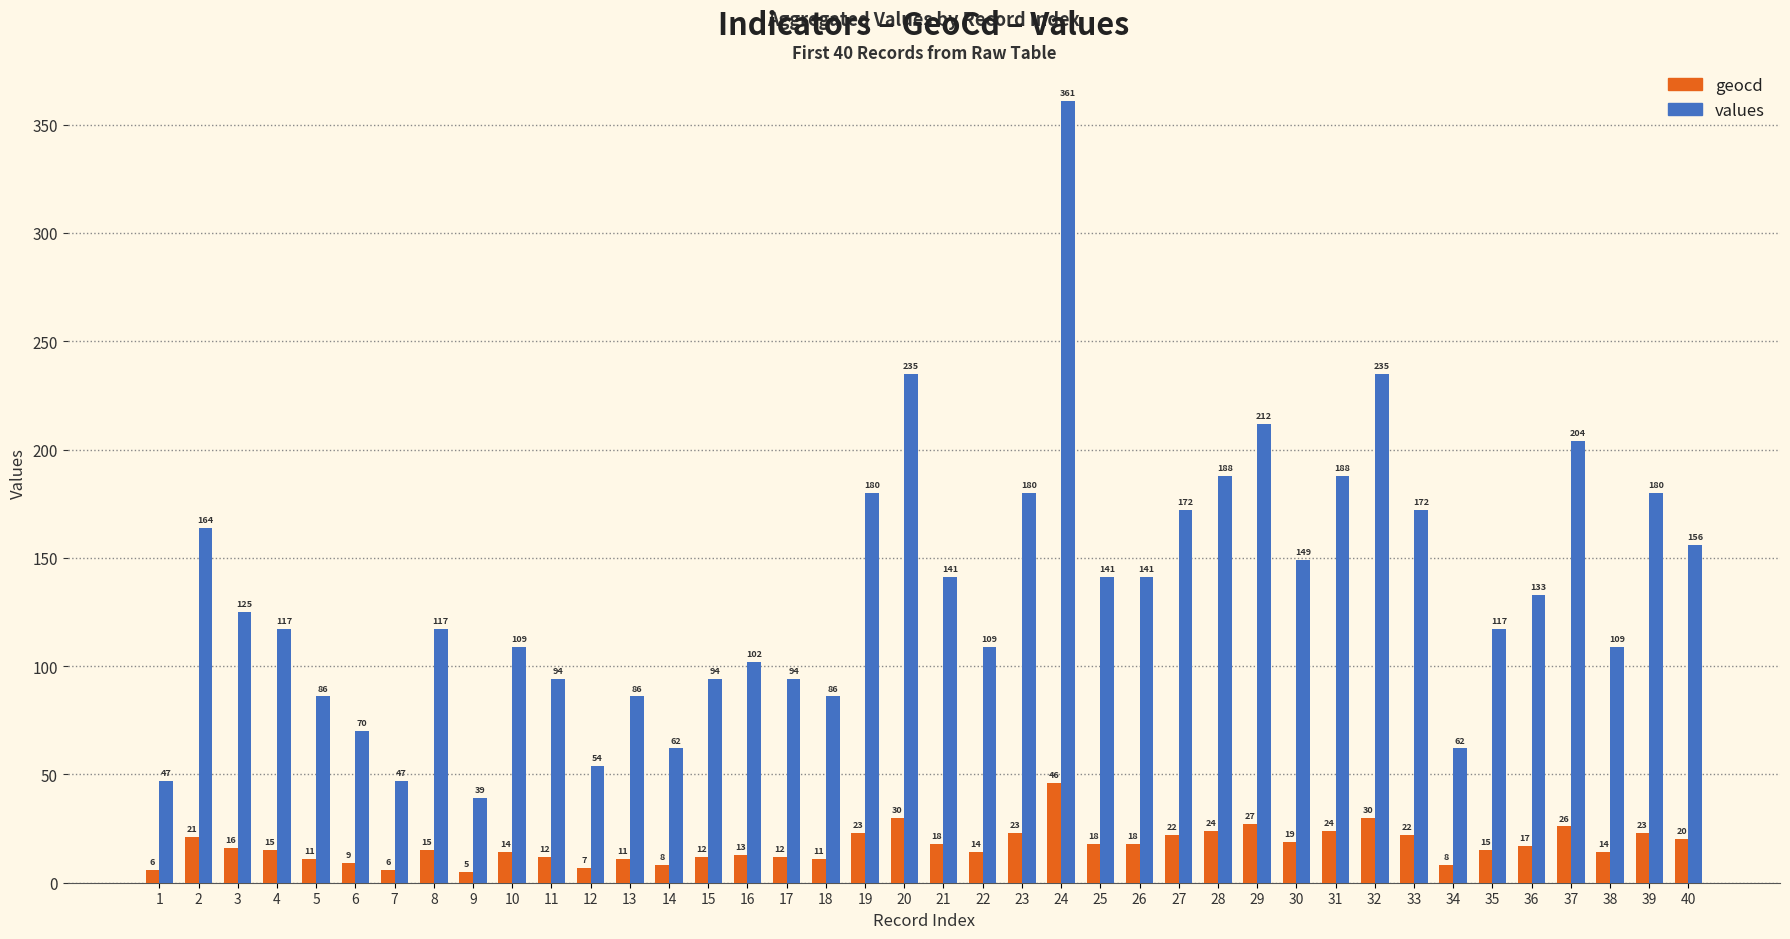

How many bars are there in total?

80